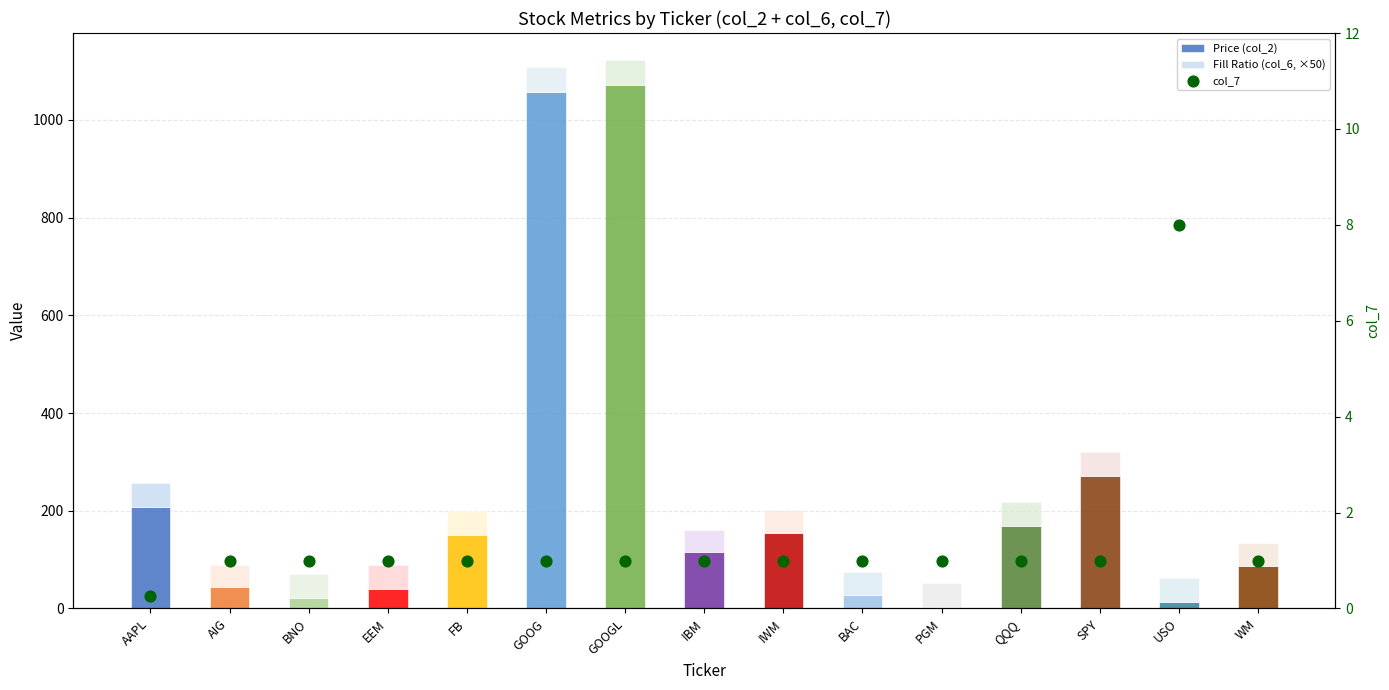

Which series reaches the minimum Y coordinate?

col_7